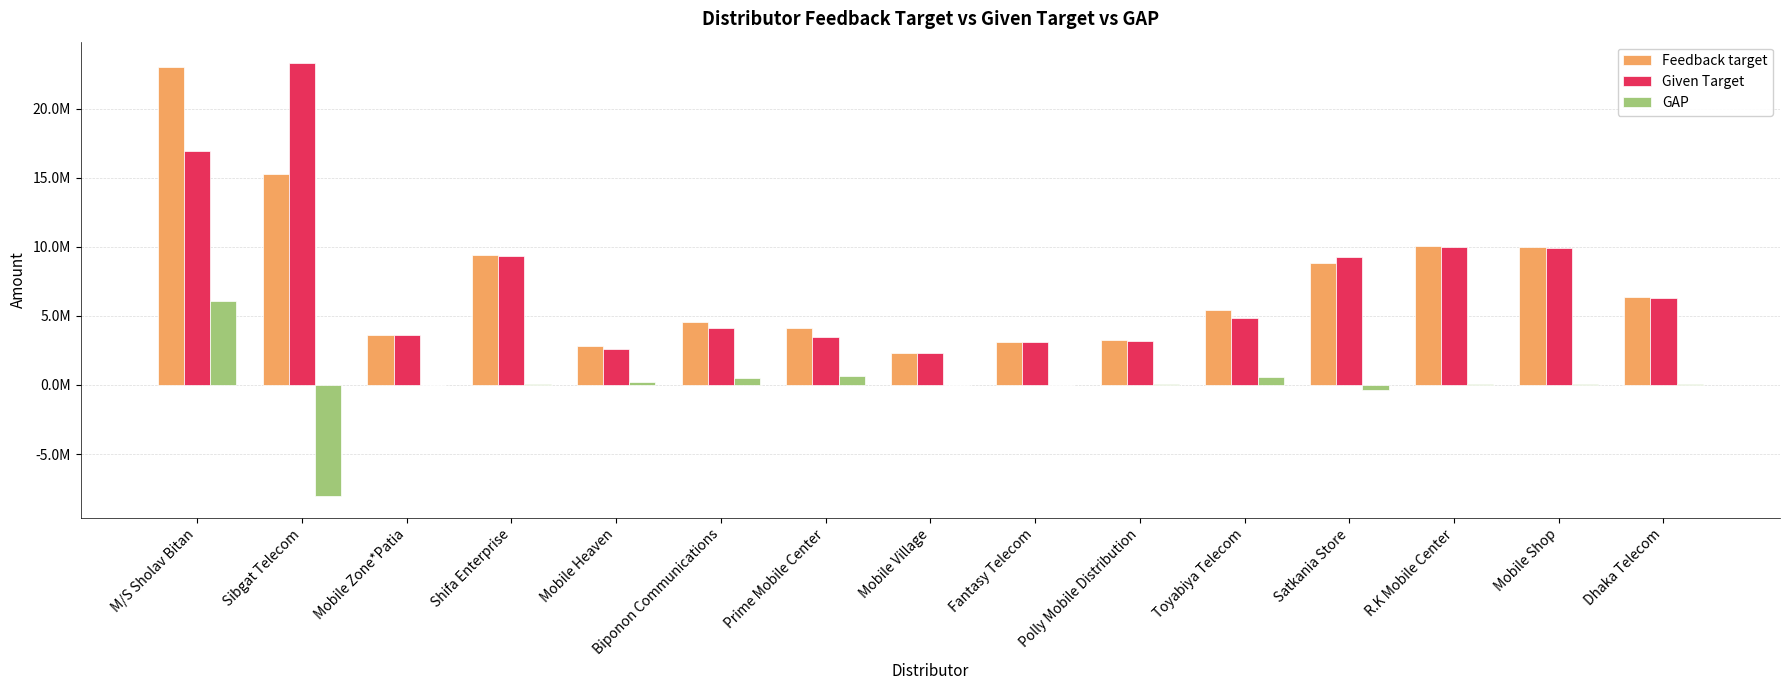

What are all the series names shown in the legend?

Feedback target, Given Target, GAP